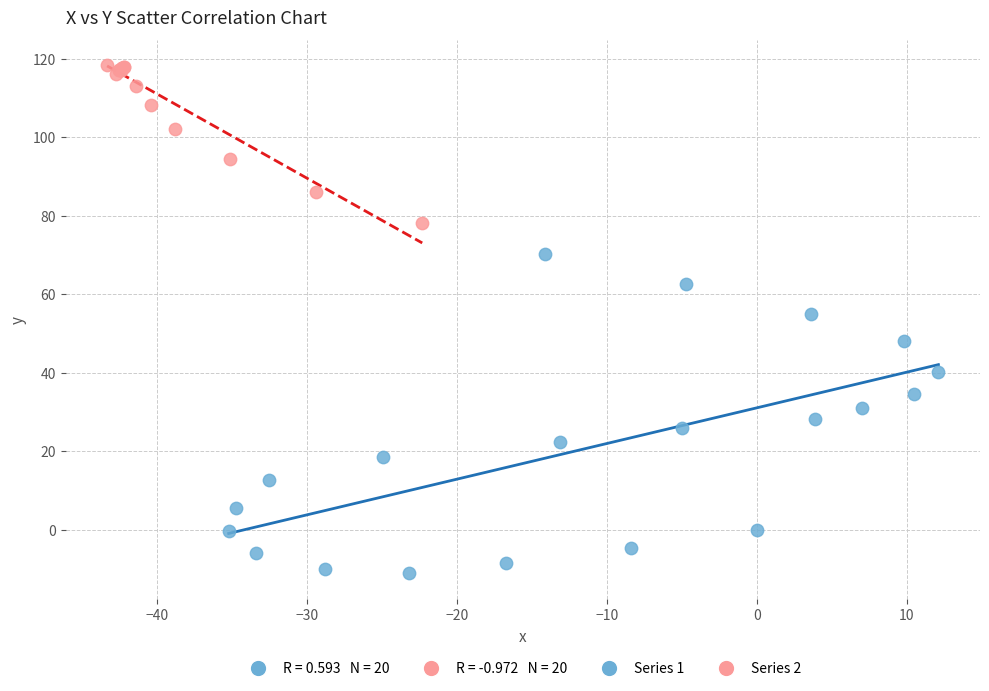

Which series contains the highest Y value?

Series 2